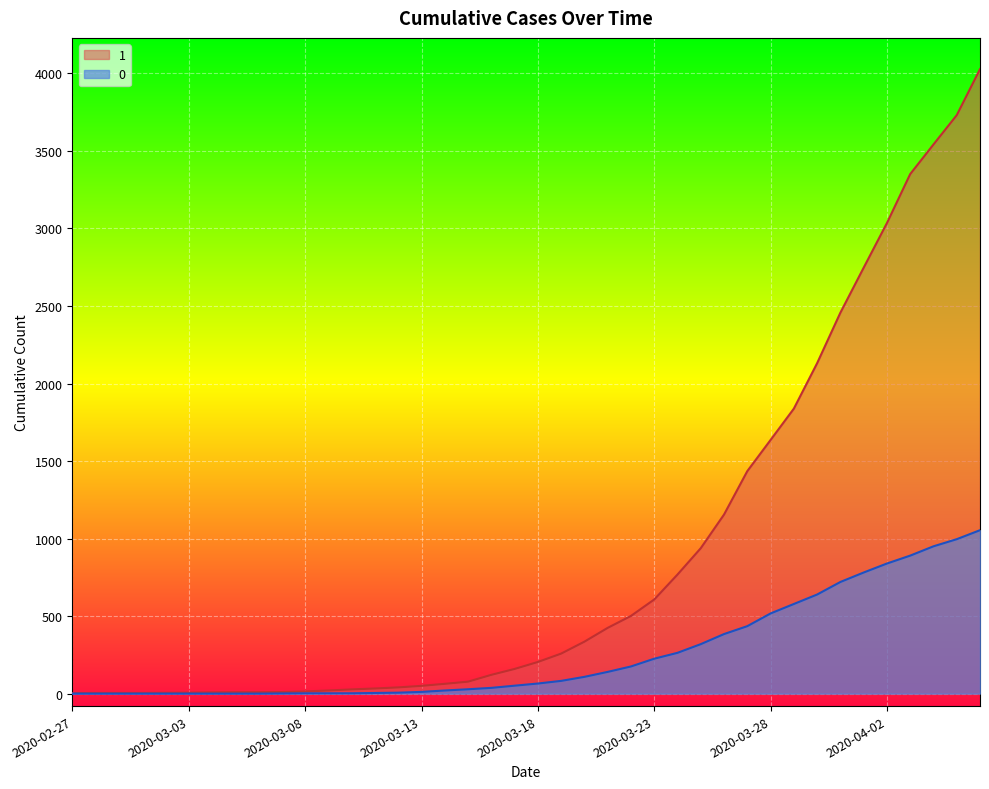

Reading left to right, list all the values displayed in this chart.

1: 2020-02-27=3	2020-02-28=4	2020-02-29=4	2020-03-01=4	2020-03-02=5	2020-03-03=6	2020-03-04=8	2020-03-05=9	2020-03-06=9	2020-03-07=10	2020-03-08=14	2020-03-09=20	2020-03-10=27	2020-03-11=33	2020-03-12=40	2020-03-13=50	2020-03-14=63	2020-03-15=77	2020-03-16=121	2020-03-17=159	2020-03-18=204	2020-03-19=258	2020-03-20=335	2020-03-21=424	2020-03-22=501	2020-03-23=607	2020-03-24=768	2020-03-25=938	2020-03-26=1155	2020-03-27=1435	2020-03-28=1636	2020-03-29=1838	2020-03-30=2131	2020-03-31=2457	2020-04-01=2747	2020-04-02=3035	2020-04-03=3351	2020-04-04=3542	2020-04-05=3731	2020-04-06=4028
0: 2020-02-27=0	2020-02-28=0	2020-02-29=0	2020-03-01=0	2020-03-02=0	2020-03-03=0	2020-03-04=0	2020-03-05=0	2020-03-06=0	2020-03-07=1	2020-03-08=2	2020-03-09=2	2020-03-10=2	2020-03-11=4	2020-03-12=6	2020-03-13=11	2020-03-14=20	2020-03-15=28	2020-03-16=37	2020-03-17=51	2020-03-18=65	2020-03-19=82	2020-03-20=108	2020-03-21=140	2020-03-22=175	2020-03-23=225	2020-03-24=263	2020-03-25=319	2020-03-26=384	2020-03-27=435	2020-03-28=517	2020-03-29=578	2020-03-30=639	2020-03-31=720	2020-04-01=781	2020-04-02=839	2020-04-03=890	2020-04-04=950	2020-04-05=996	2020-04-06=1054